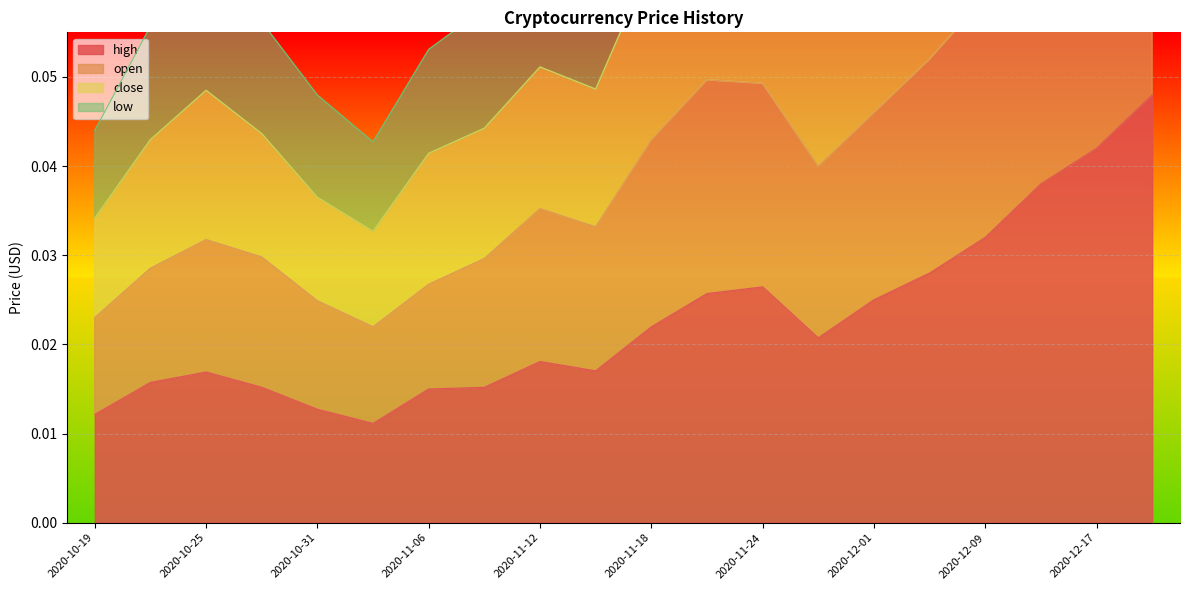

List the series in order of their overall mean, lowest first.

high, open, close, low